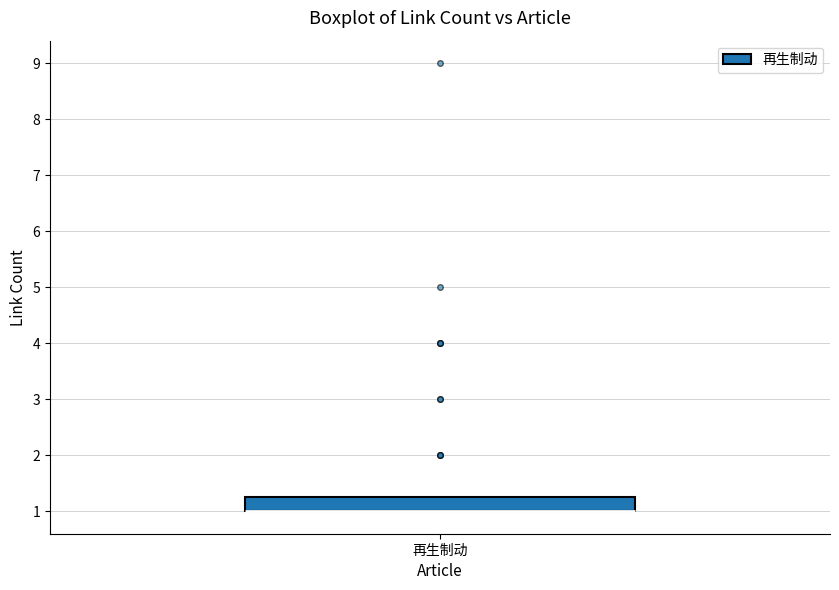

Where is the upper edge of the box for 再生制动 on the y-axis? The values are not printed on the chart, so give them approximately, as read against the axis.

1.3